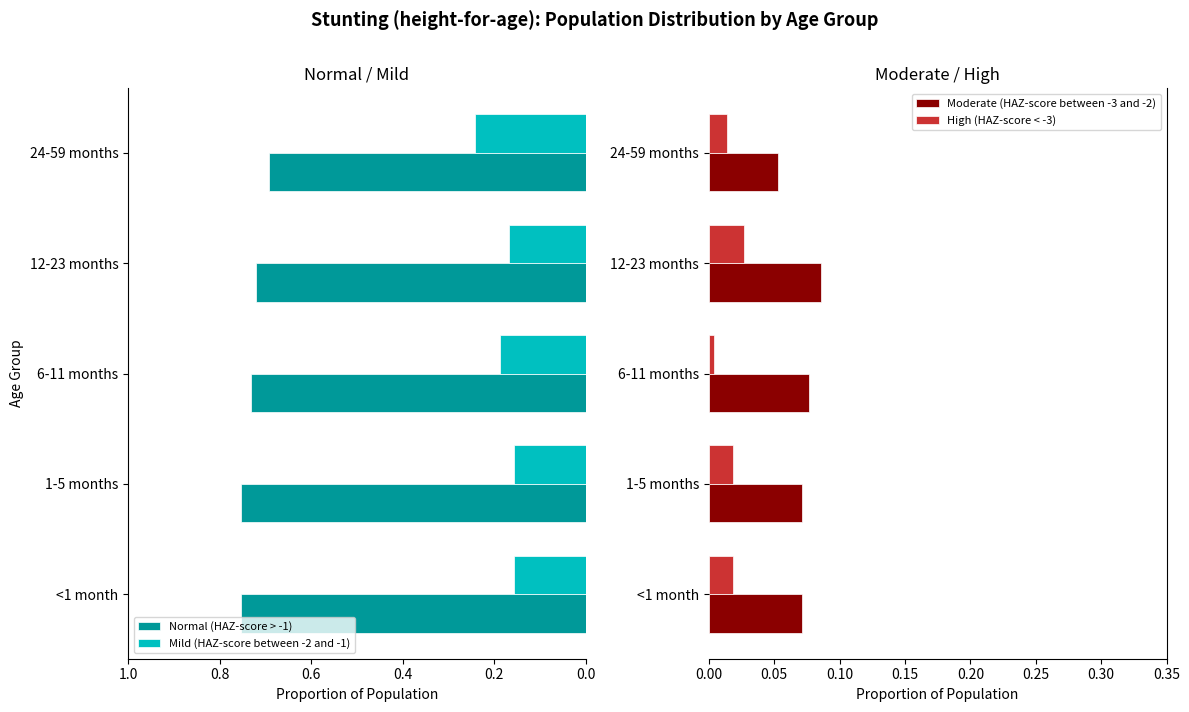

Count the Moderate (HAZ-score between -3 and -2) values in the range 0 to 1.

5